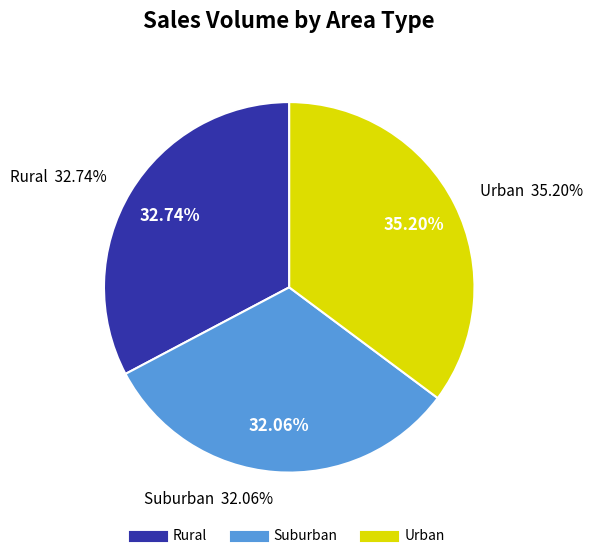

What percentage is the Rural slice, to the nearest percent?

33%